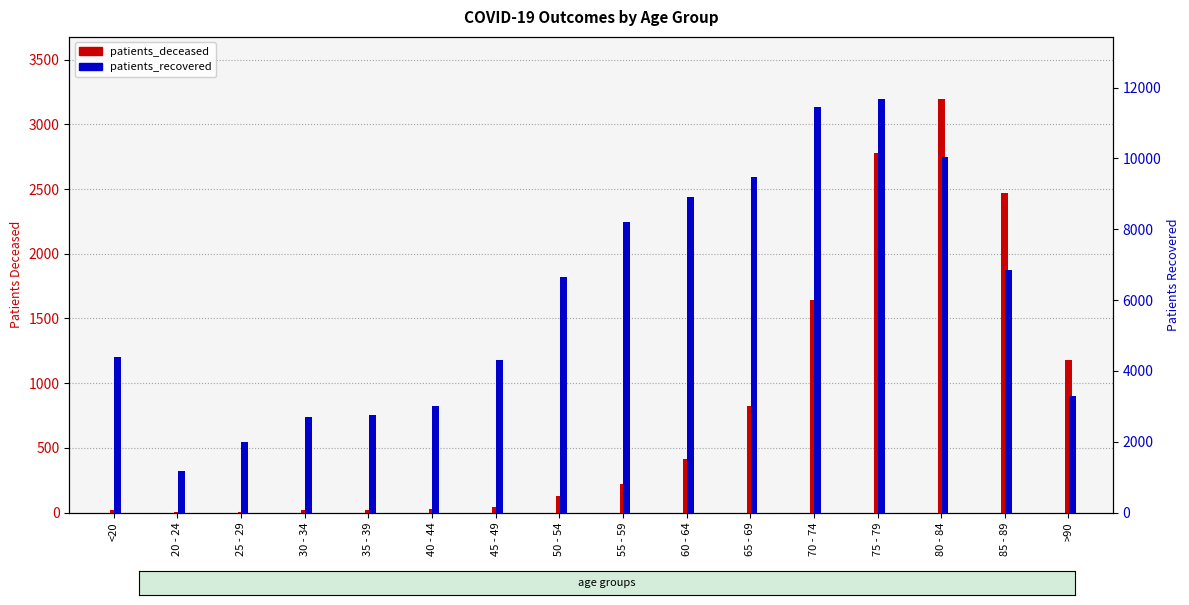

Which series changed the most between 25 - 29 and 45 - 49?

patients_recovered